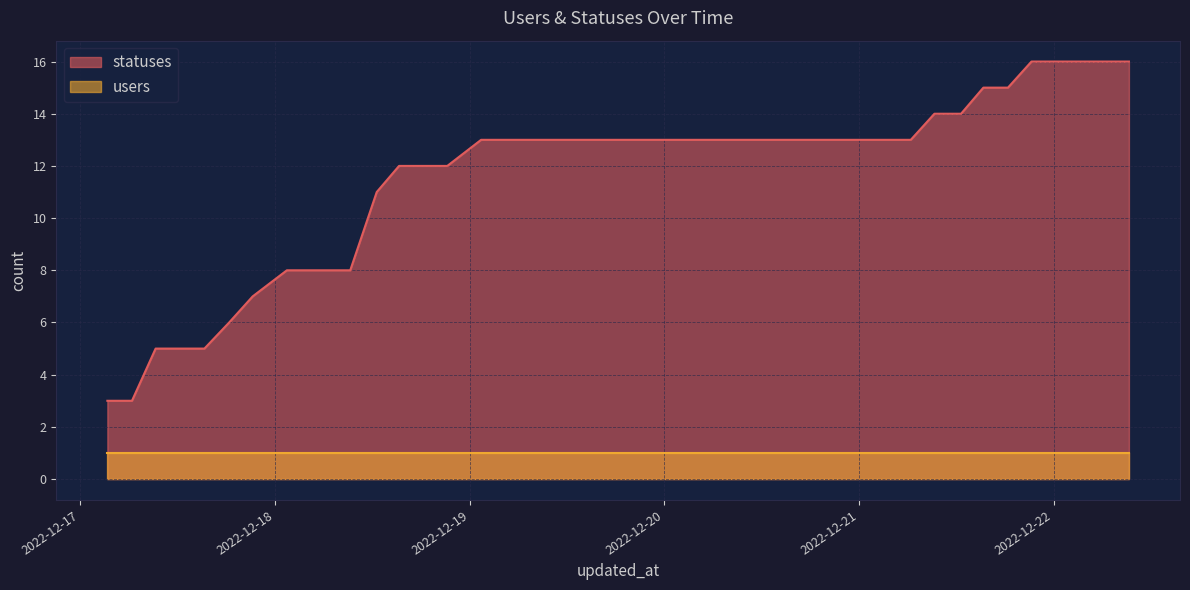

What is the label of the 21st point from the left?

2022-12-20 03:19